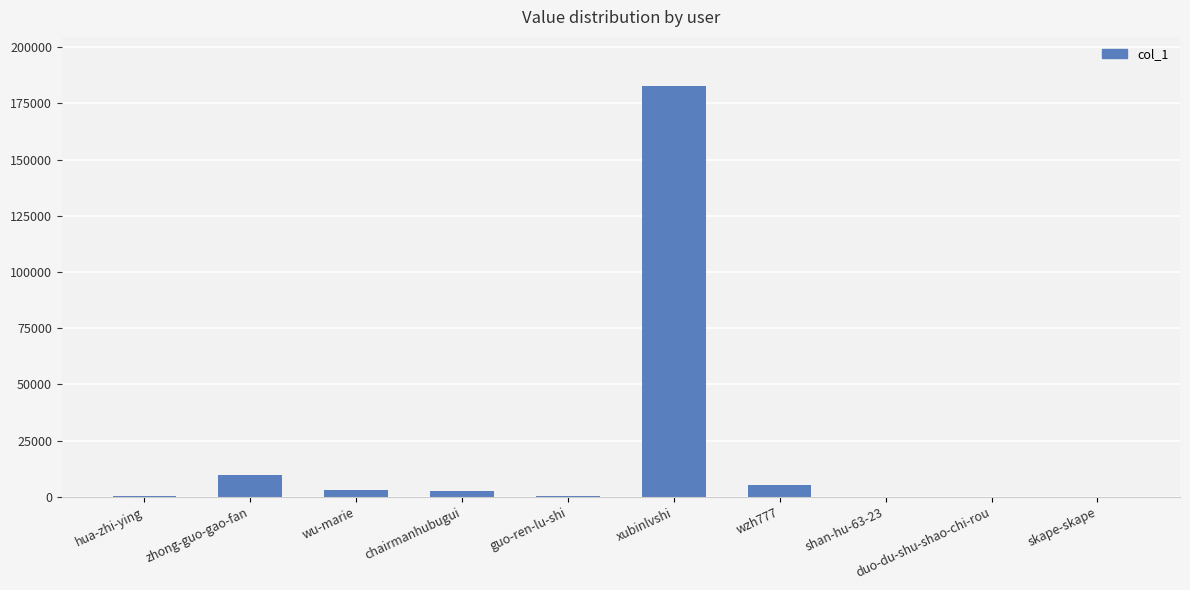

Which label corresponds to the largest value in the chart?

xubinlvshi